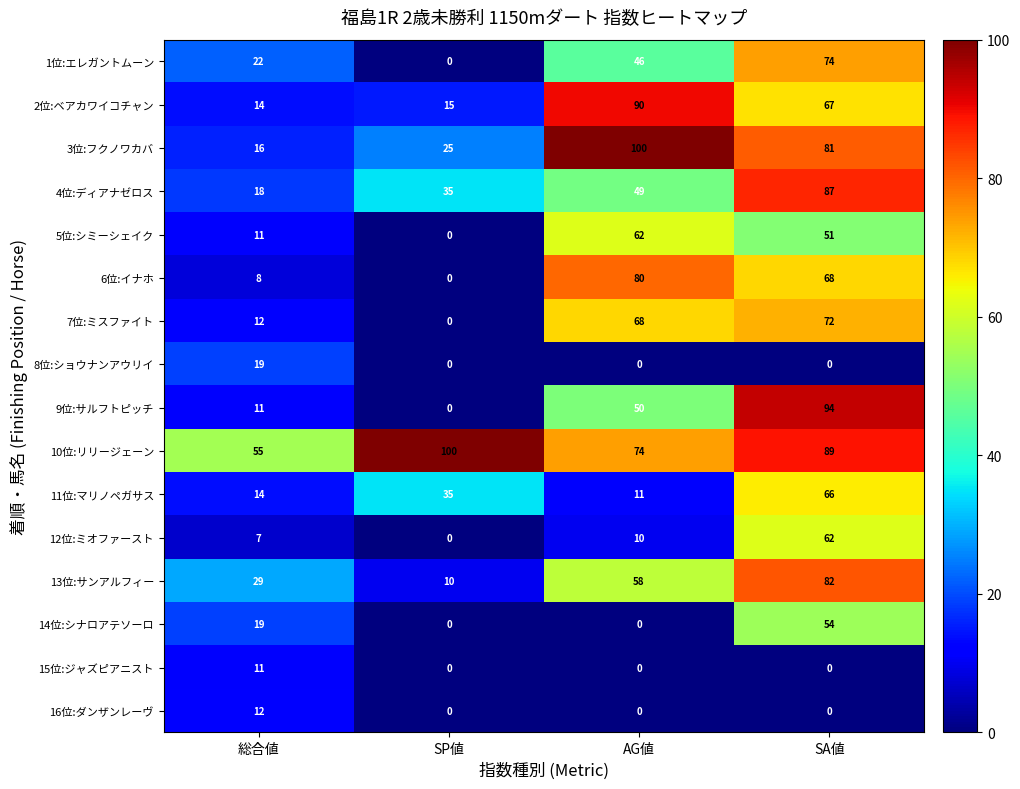

Rank the categories by 12位:ミオファースト value from highest to lowest.

SA値, AG値, 総合値, SP値